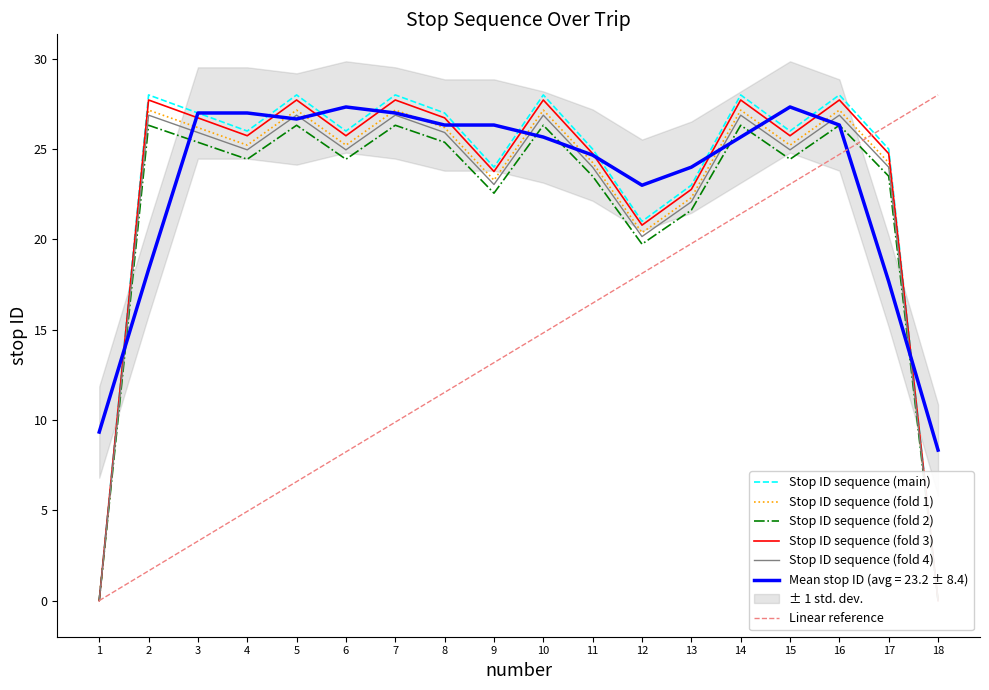

Reading right to left, extract all data points from this chart.

Stop ID sequence (main): 0.0	25.0	28.0	26.0	28.0	23.0	21.0	25.0	28.0	24.0	27.0	28.0	26.0	28.0	26.0	27.0	28.0	0.0
Stop ID sequence (fold 1): 0.0	24.2	27.2	25.2	27.2	22.3	20.4	24.2	27.2	23.3	26.2	27.2	25.2	27.2	25.2	26.2	27.2	0.0
Stop ID sequence (fold 2): 0.0	23.5	26.3	24.4	26.3	21.6	19.7	23.5	26.3	22.6	25.4	26.3	24.4	26.3	24.4	25.4	26.3	0.0
Stop ID sequence (fold 3): 0.0	24.8	27.7	25.7	27.7	22.8	20.8	24.8	27.7	23.8	26.7	27.7	25.7	27.7	25.7	26.7	27.7	0.0
Stop ID sequence (fold 4): 0.0	24.0	26.9	25.0	26.9	22.1	20.2	24.0	26.9	23.0	25.9	26.9	25.0	26.9	25.0	25.9	26.9	0.0
Linear reference: 28.0	26.4	24.7	23.1	21.4	19.8	18.1	16.5	14.8	13.2	11.5	9.9	8.2	6.6	4.9	3.3	1.6	0.0